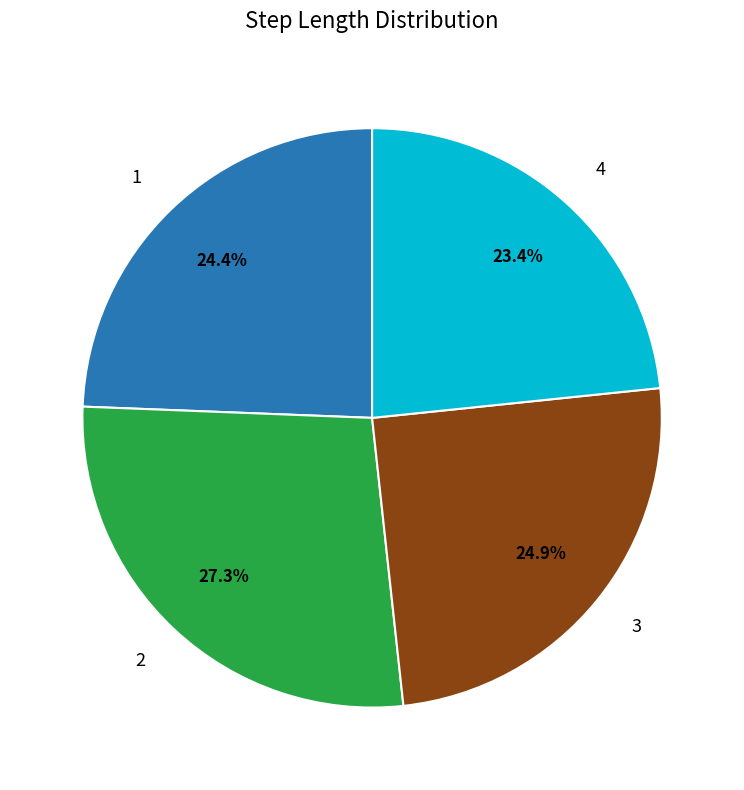

How many segments does this pie chart have?

4